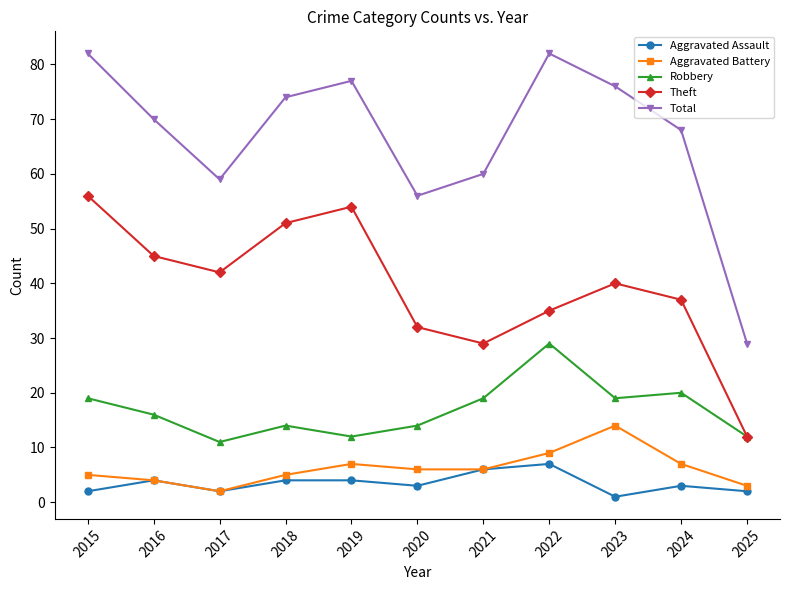

Does the chart display data point markers on the line(s)?

Yes